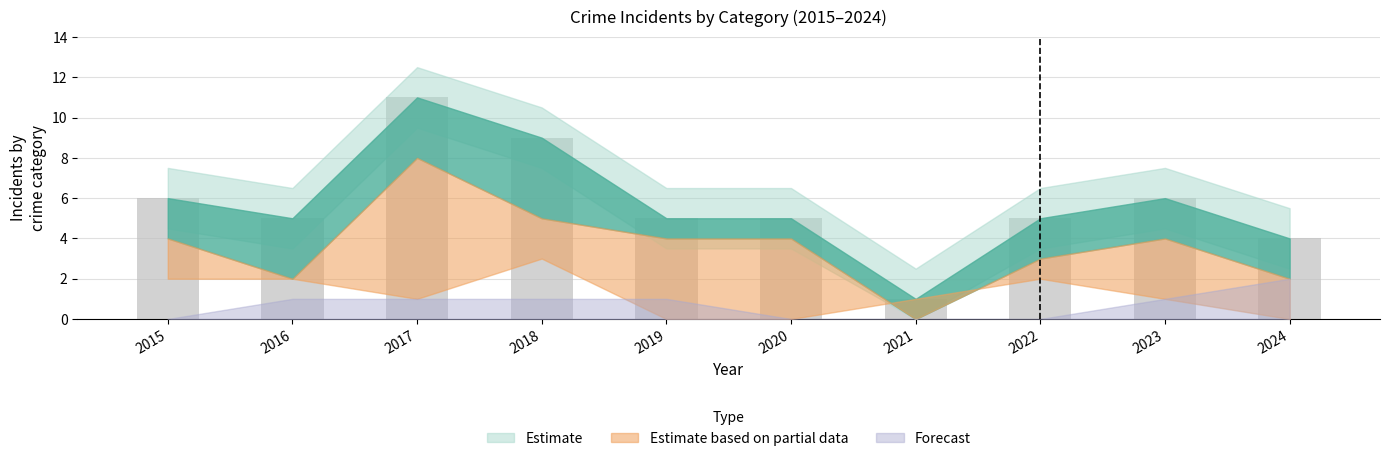

Reading right to left, list all the values displayed in this chart.

4	6	5	1	5	5	9	11	5	6